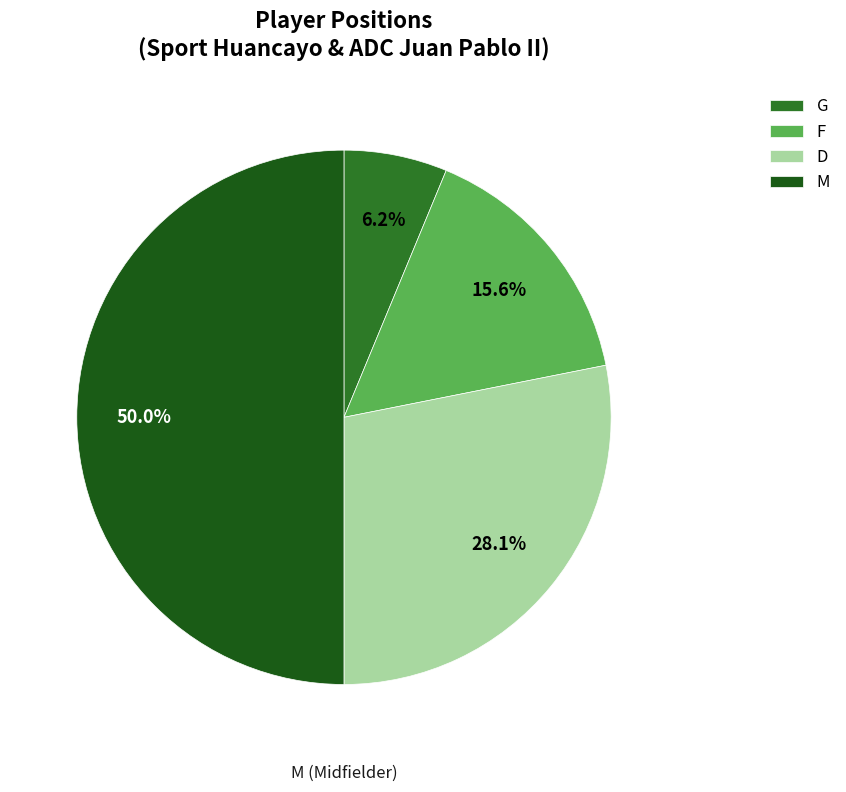

To the nearest percent, what is the difference between the largest and smallest slice percentages?

44%